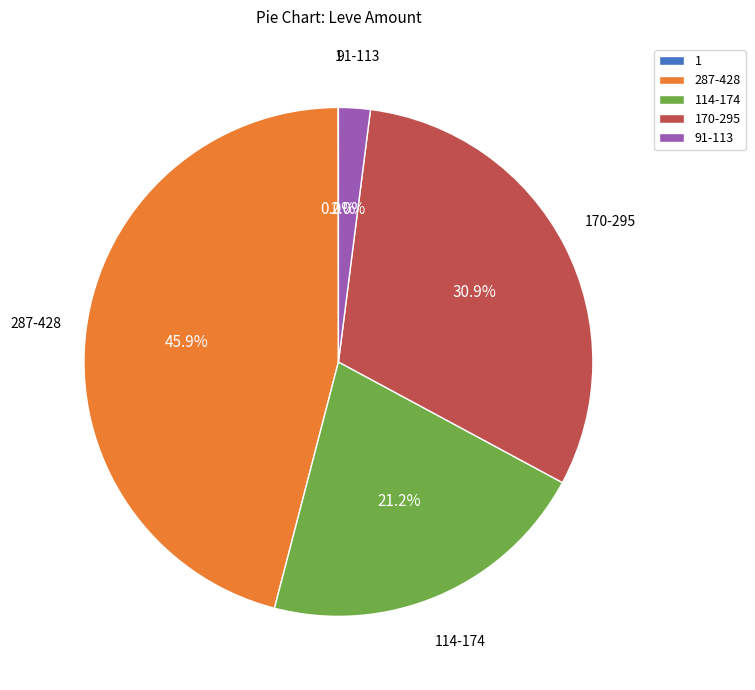

Is there any slice that represents more than half of the pie?

No